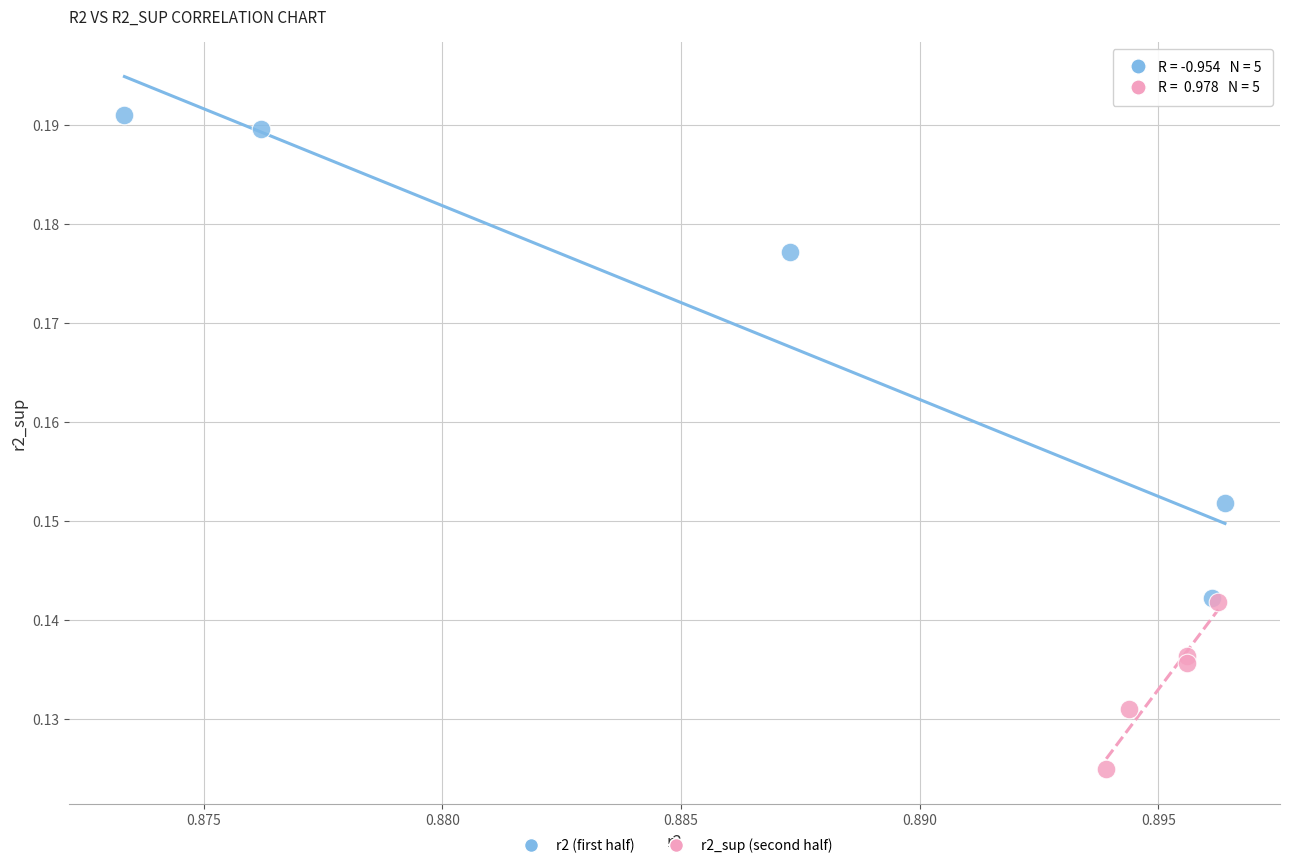

Which series has the widest spread of Y values?

r2 (first half)